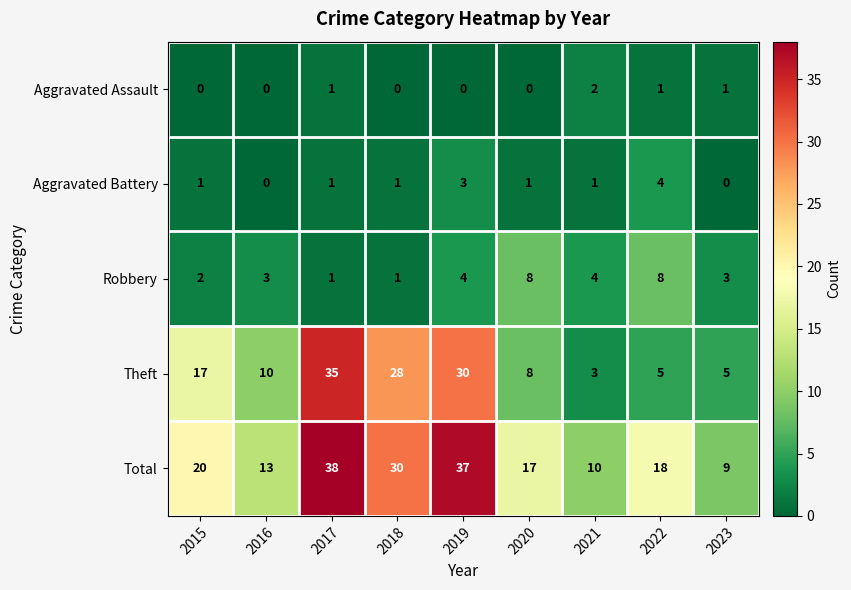

Which series has the widest spread of values?

Theft